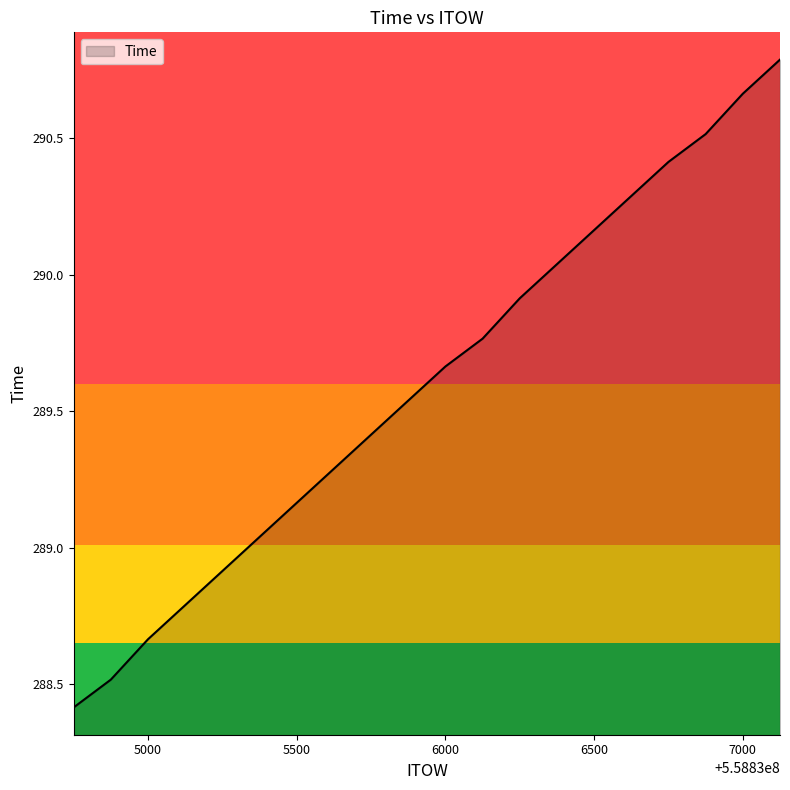

What is the smallest value displayed?

288.4